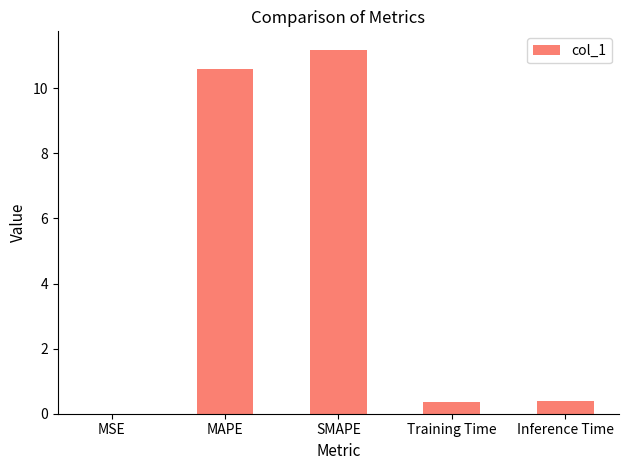

Between MSE and Training Time, which is larger?

Training Time